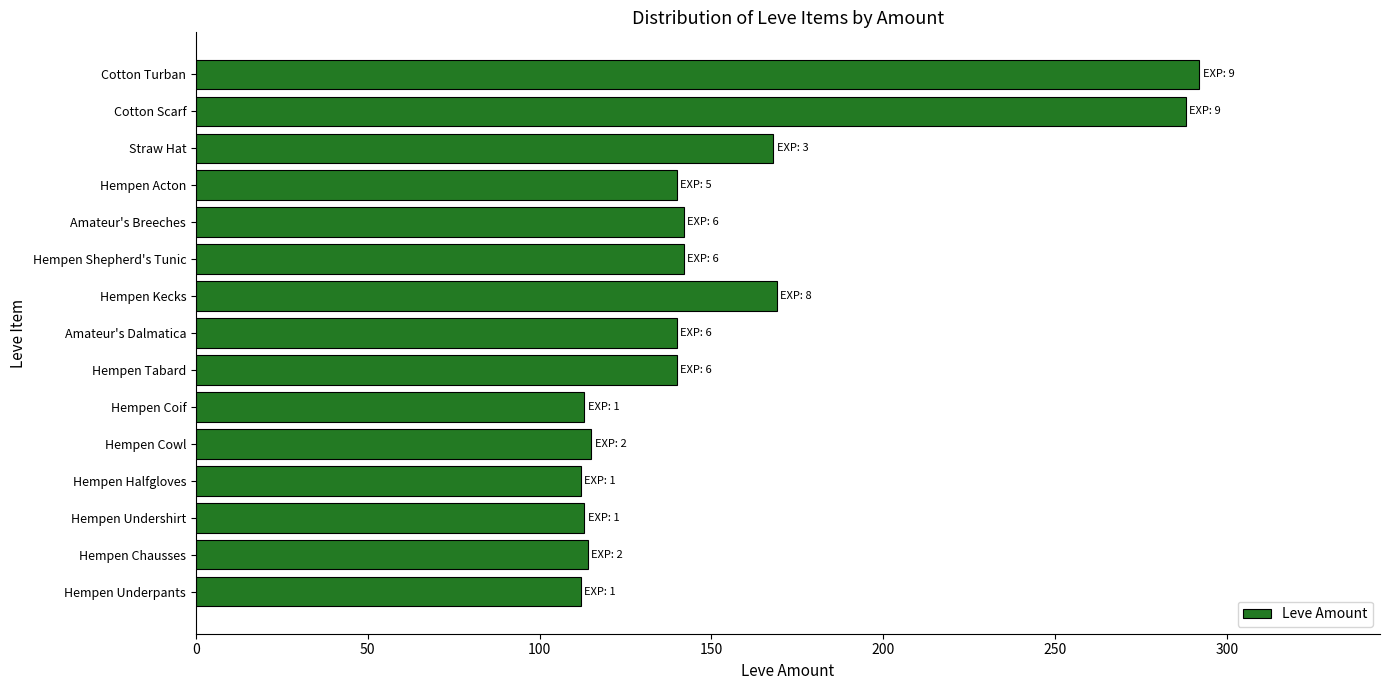

What is the greatest value displayed?

292